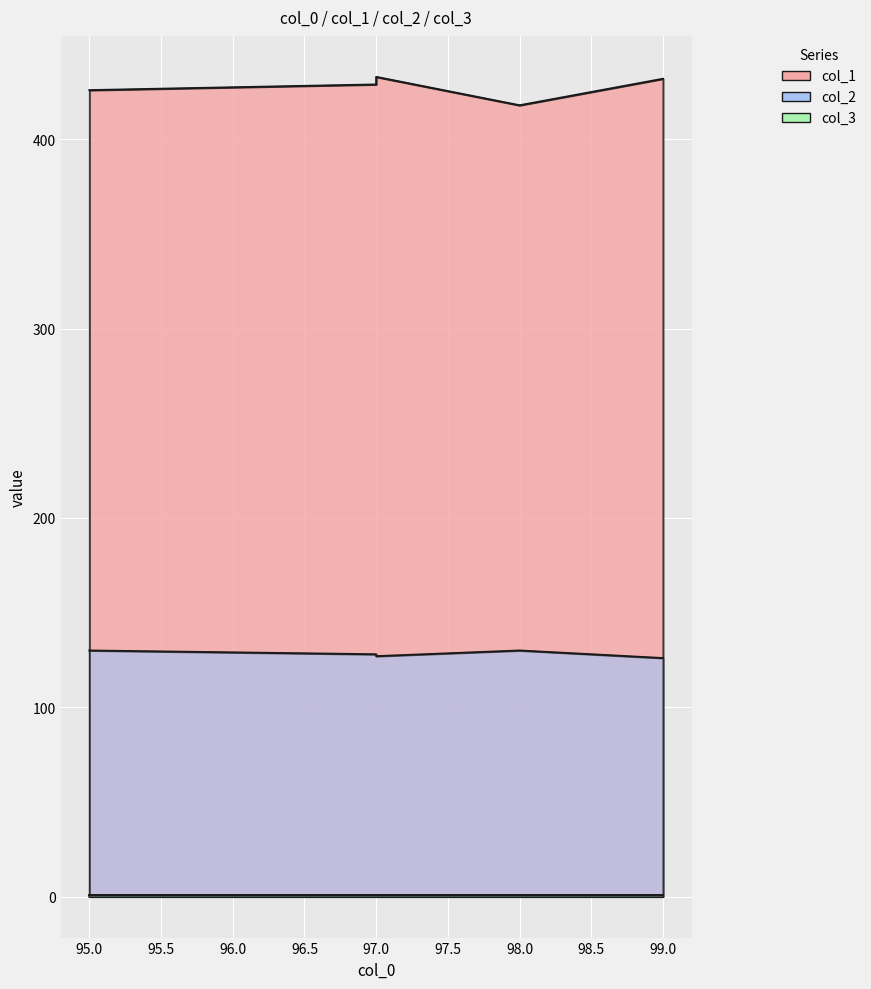

True or false: col_2 and col_1 intersect in this chart.

False